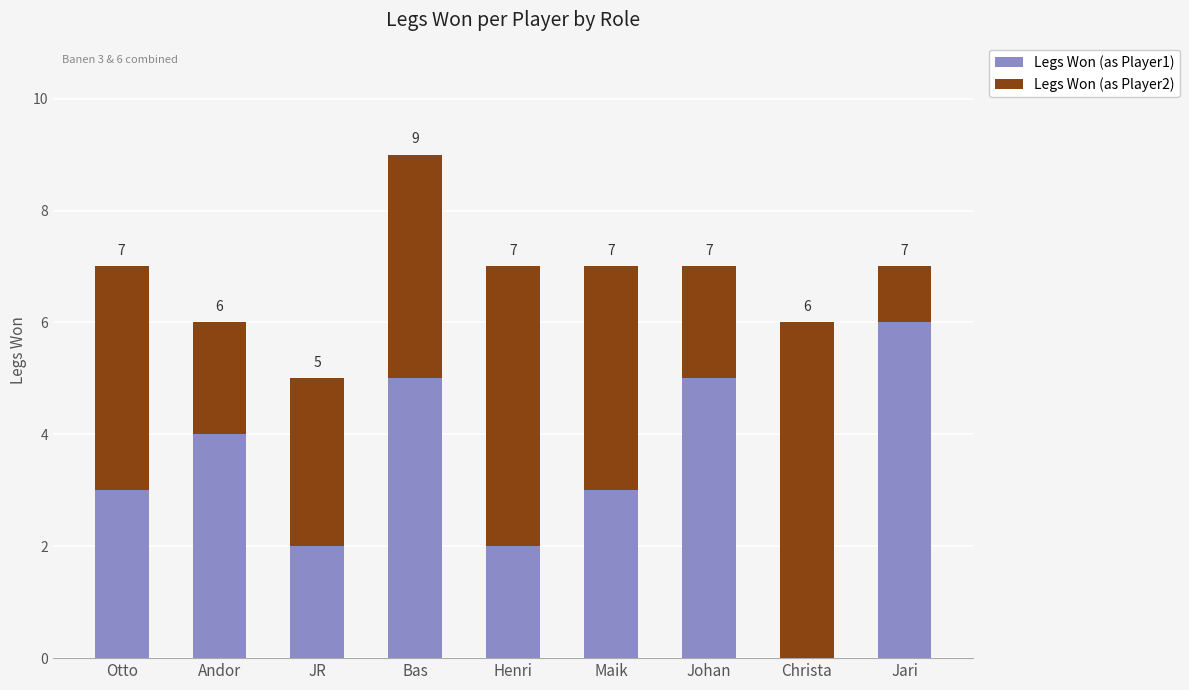

Are the bars grouped side by side (vs. stacked)?

No